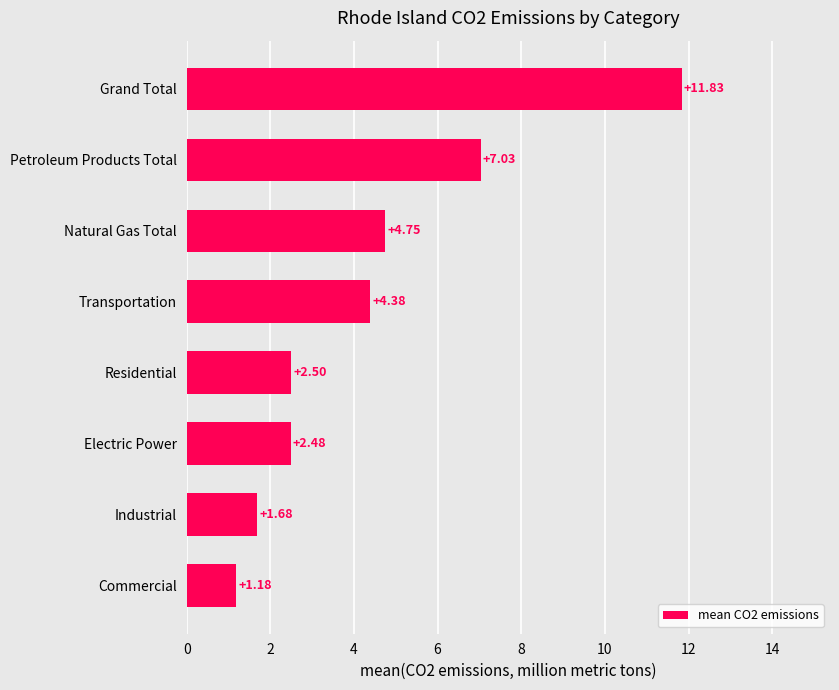

Where is the data nearest to the value 6?

Petroleum Products Total